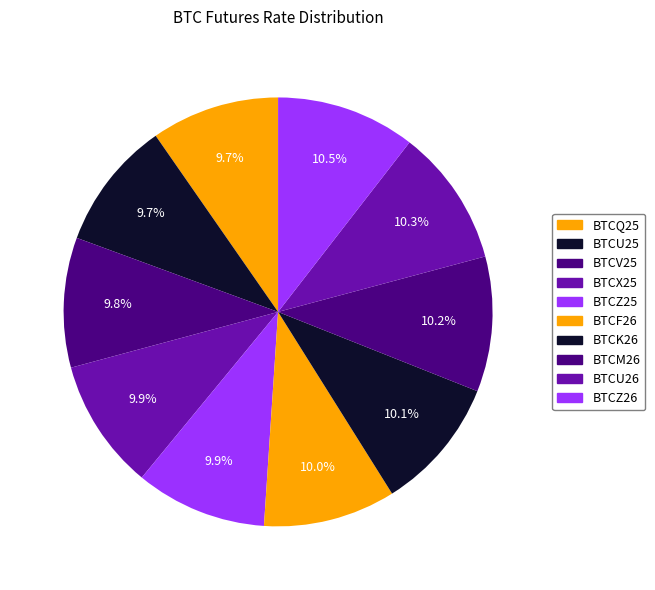

How many slices are in this pie chart?

10